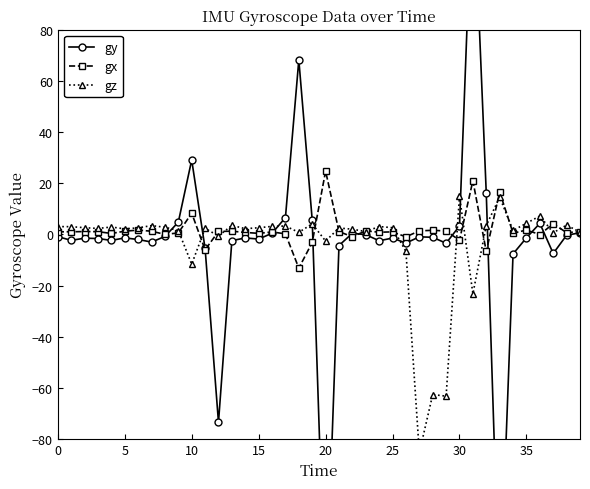

How many values in gx are below zero?

8